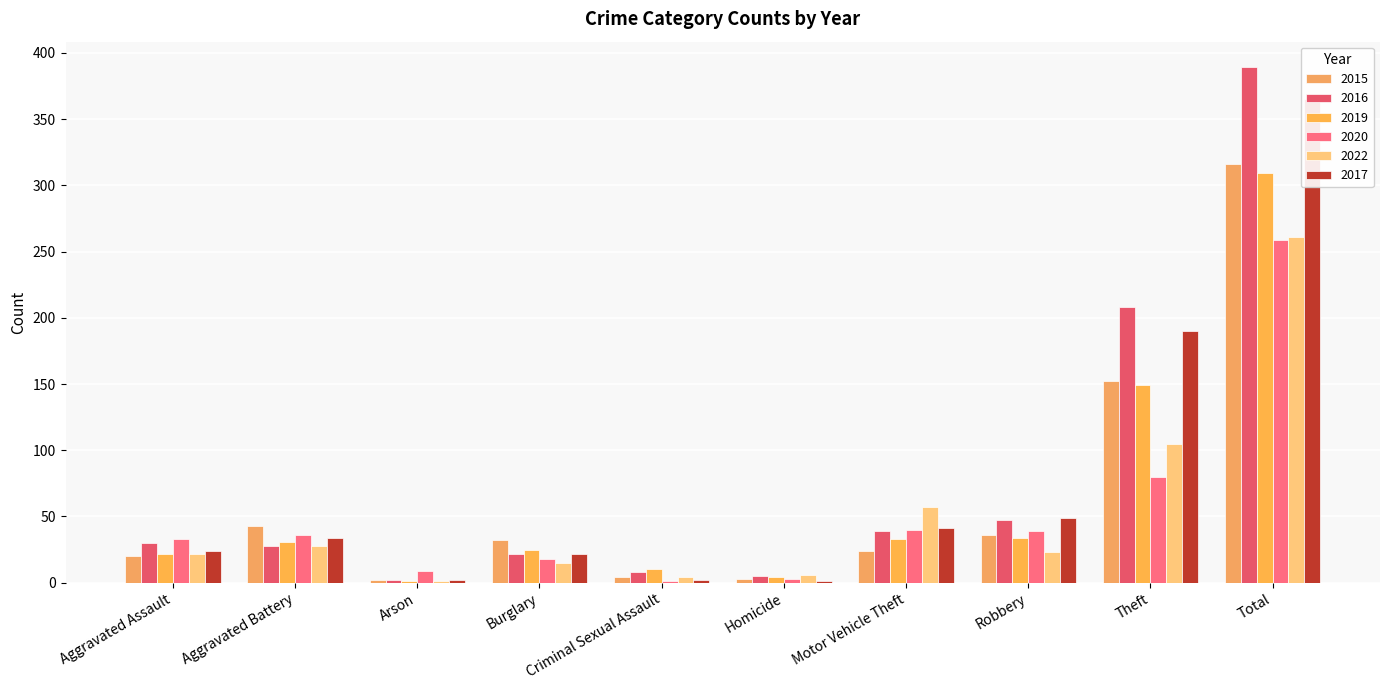

What position from the left is Aggravated Battery?

2